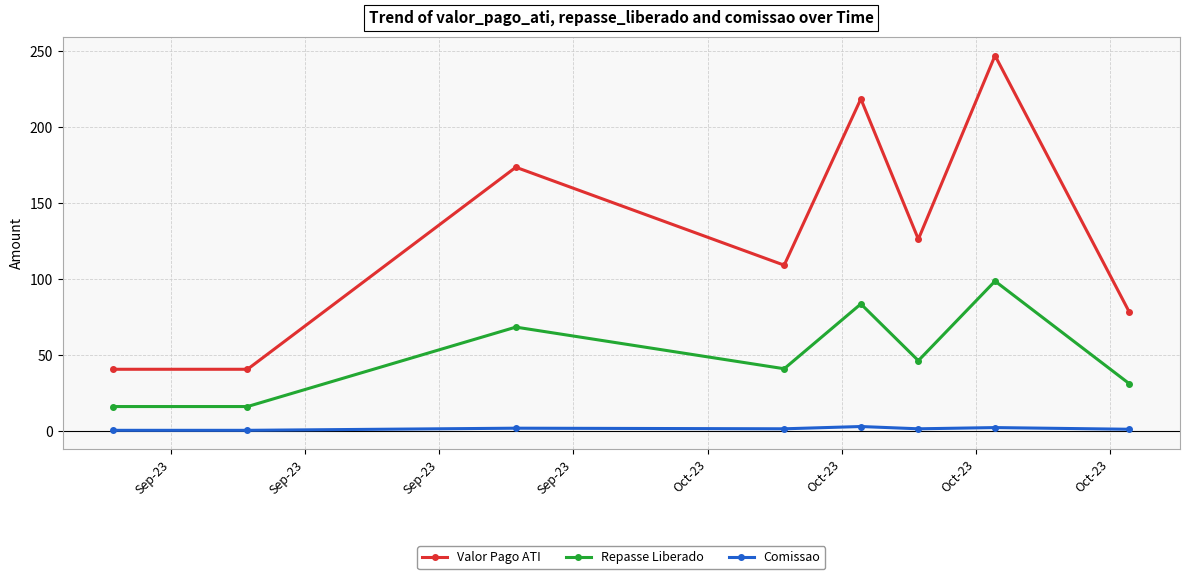

Does the chart have visible grid lines?

Yes